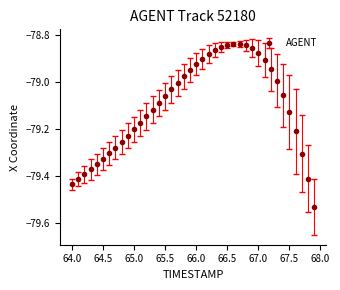

What is the difference between the maximum and minimum values?

0.7